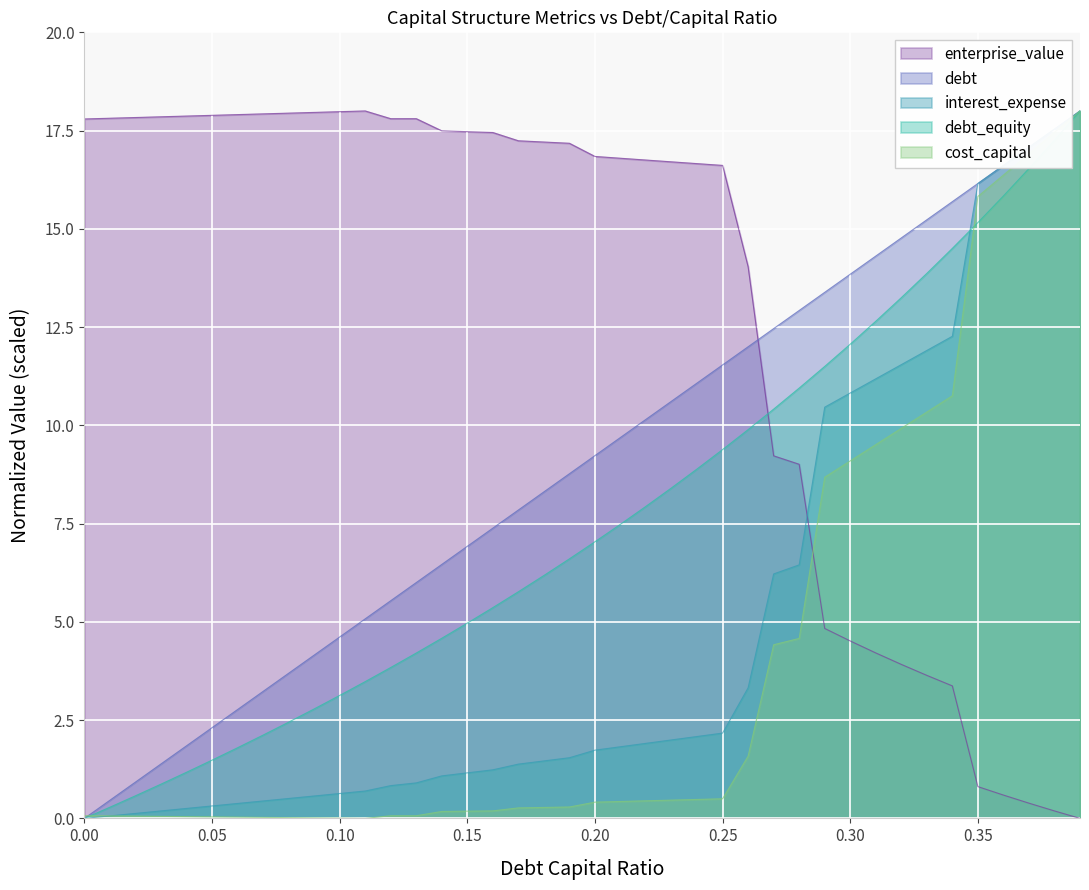

Which series has the largest total across all categories?

enterprise_value